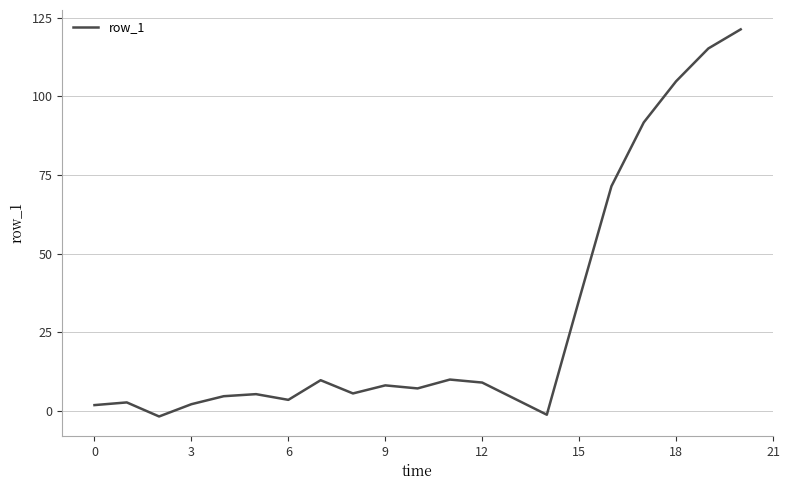

Count the number of data series in this chart.

1